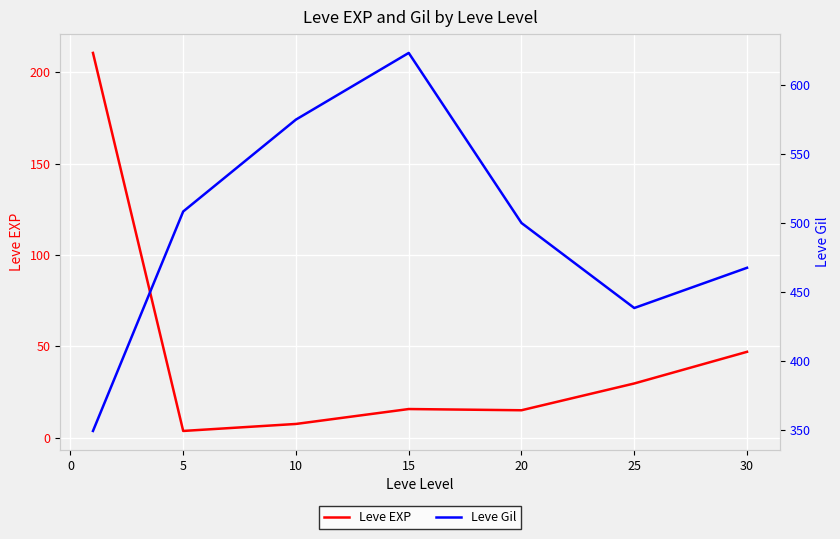

At how many categories does at least one series exceed 16?

7